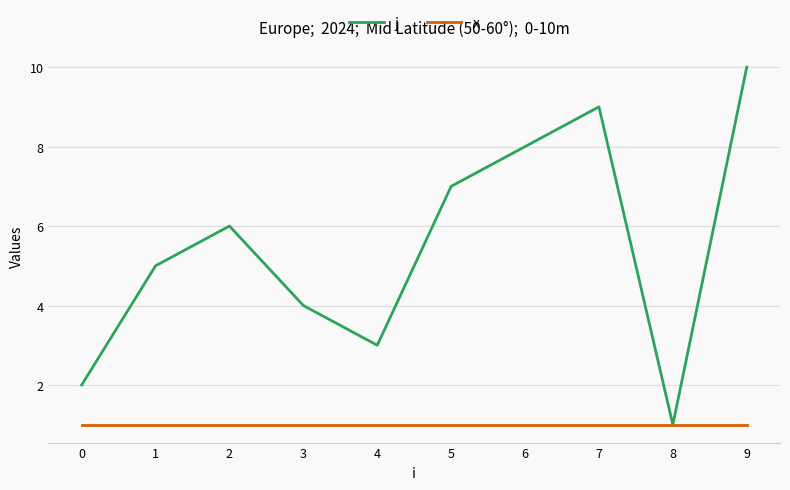

List the series in order of their overall mean, lowest first.

x, j